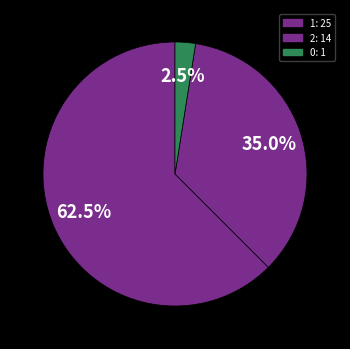

How many slices are in this pie chart?

3